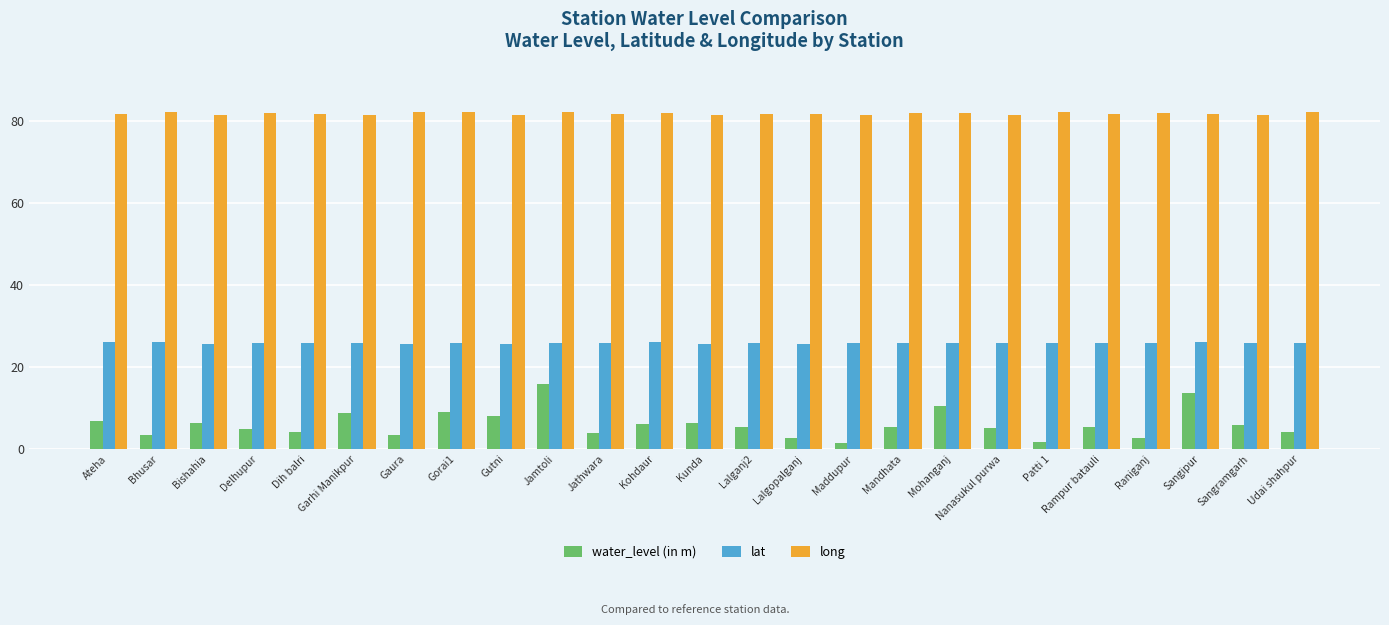

What is the sum of all long values?

2045.1